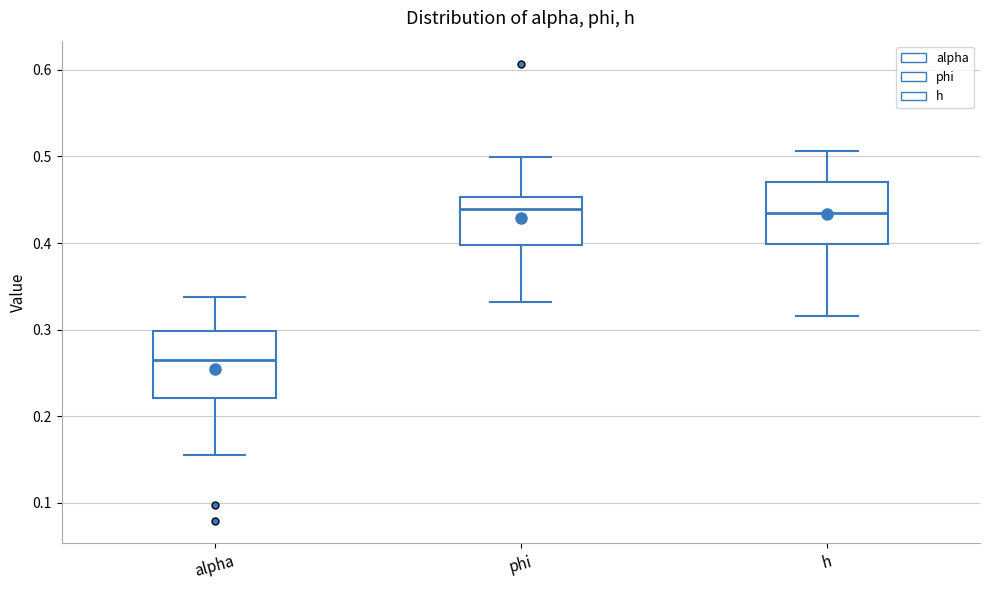

Reading left to right, transcribe this box plot: for each box, give where its median line is, the range the box spans, and where its two whiskers end, as read against the y-axis. The values are not printed on the chart, so give them approximately, as read against the axis.

alpha: median 0.26, box 0.22 to 0.30, whiskers 0.16 to 0.34
phi: median 0.44, box 0.40 to 0.45, whiskers 0.33 to 0.50
h: median 0.43, box 0.40 to 0.47, whiskers 0.32 to 0.51